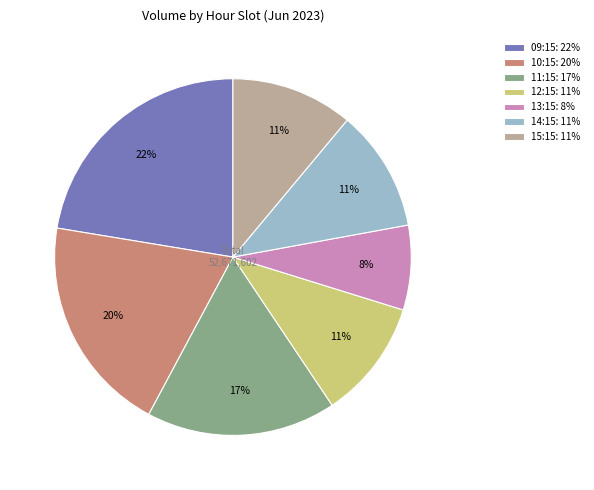

Which category has the biggest portion of the pie?

09:15: 22%